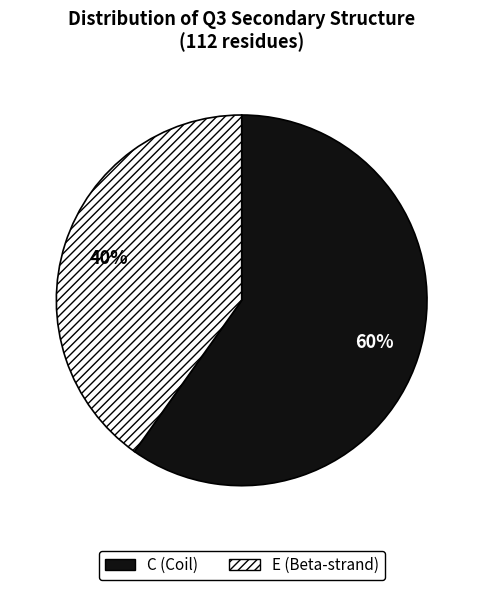

Which slice represents more than half of the pie?

C